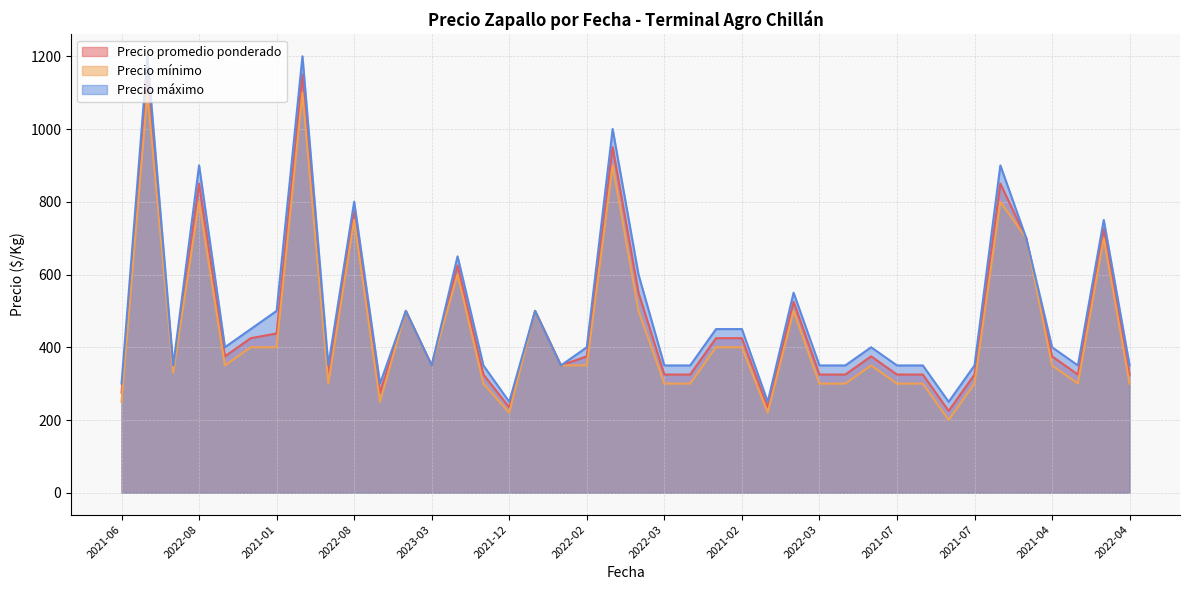

How many interior local peaks does the Precio máximo series have?

12